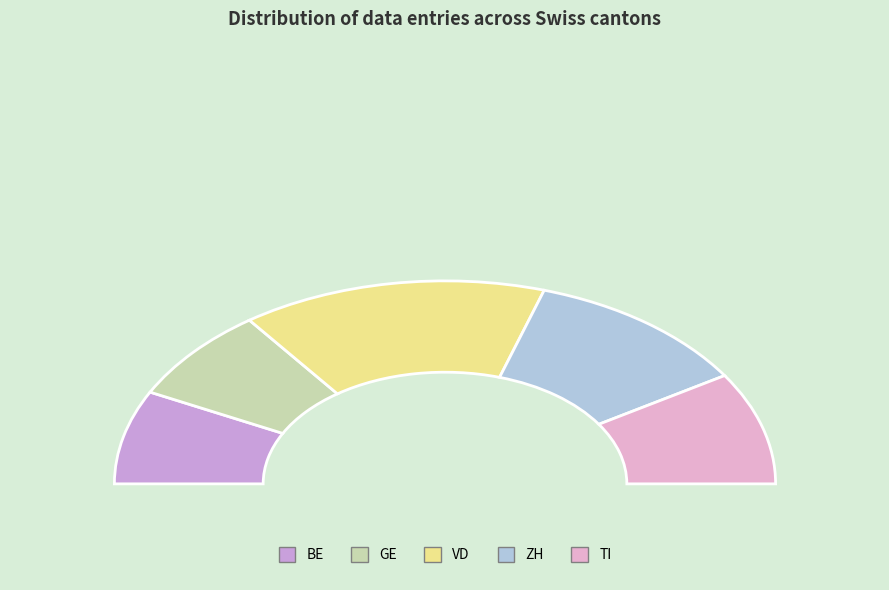

Is the sum of BE and ZH greater than half?

No